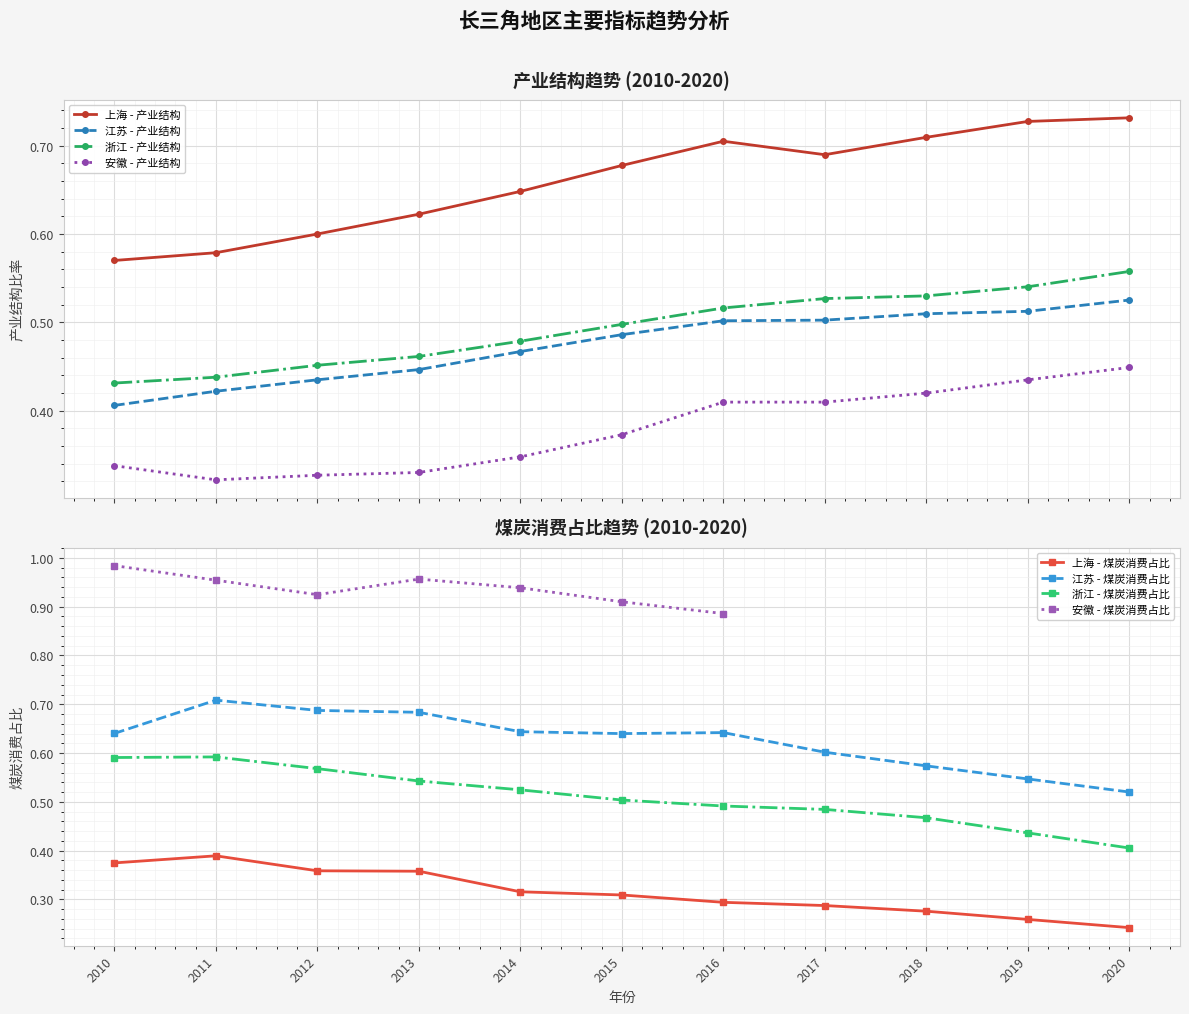

At which category does 安徽 - 产业结构 reach its first local valley?

2011